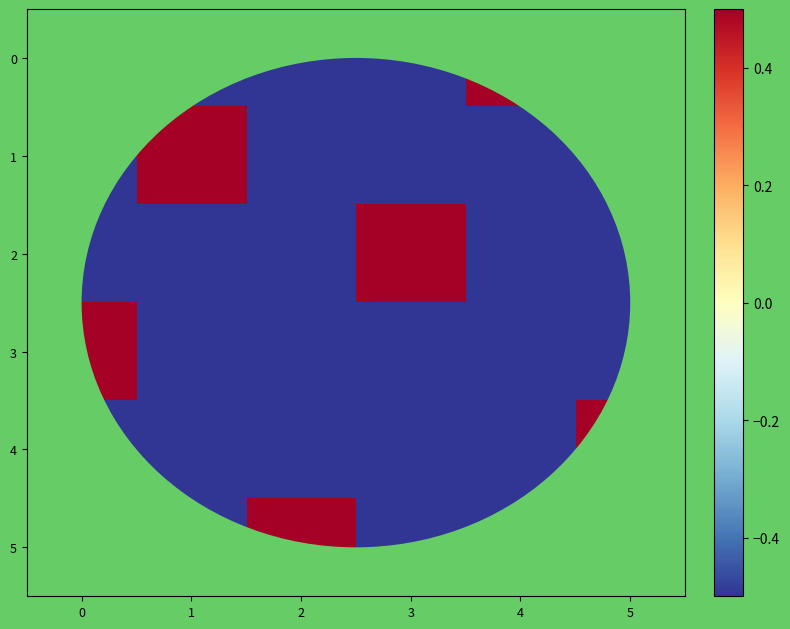

Between 3 and 5, which series saw the biggest shift?

row_2